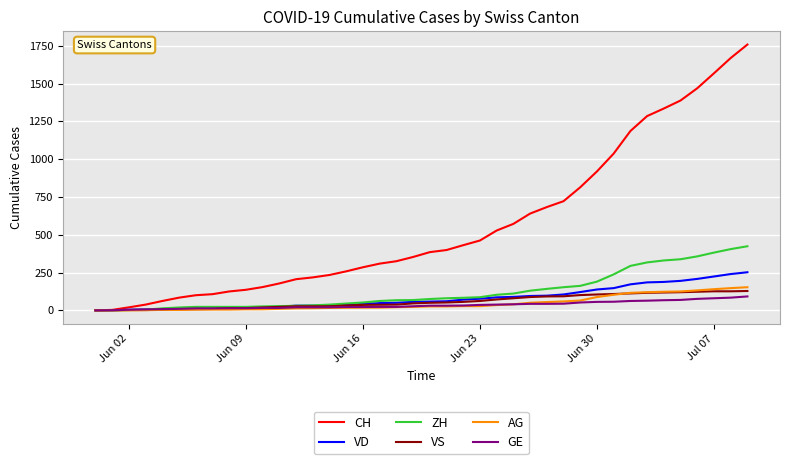

Which series has the widest spread of values?

CH